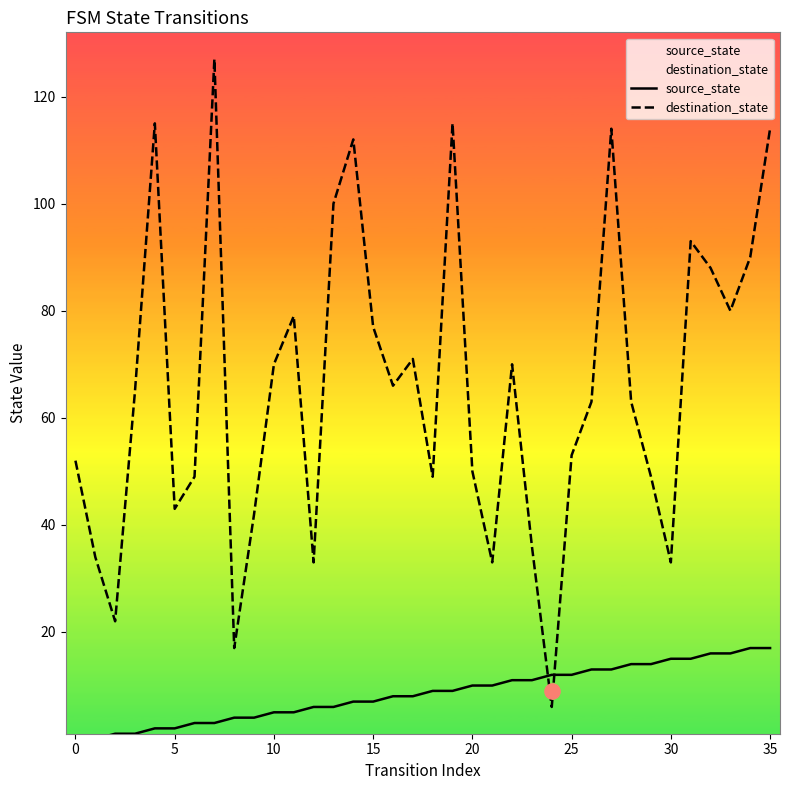

Which series contains the lowest Y value?

source_state